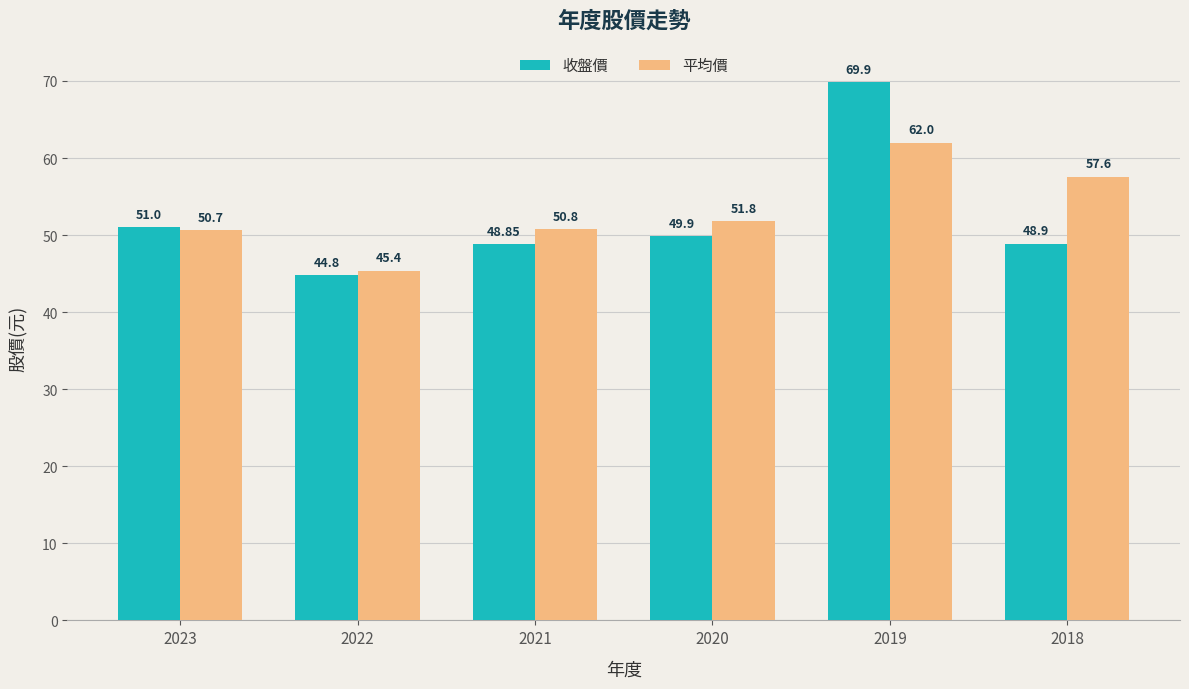

Is it true that 平均價 equals 25.3 at 2022?

False